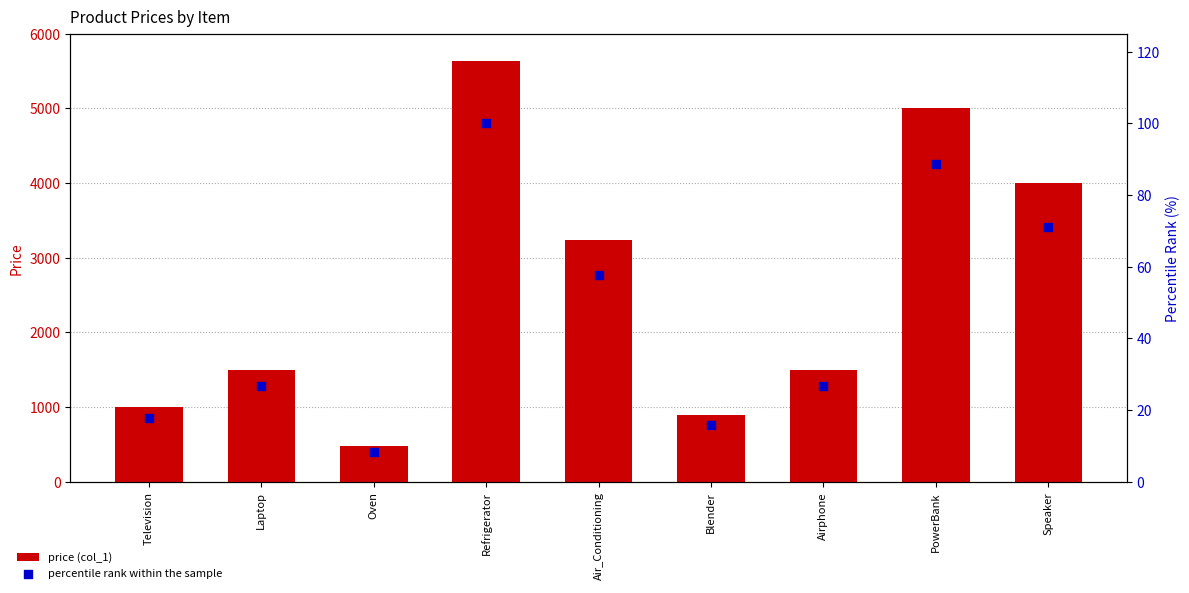

What is the total value across all series at Speaker?

4071.0